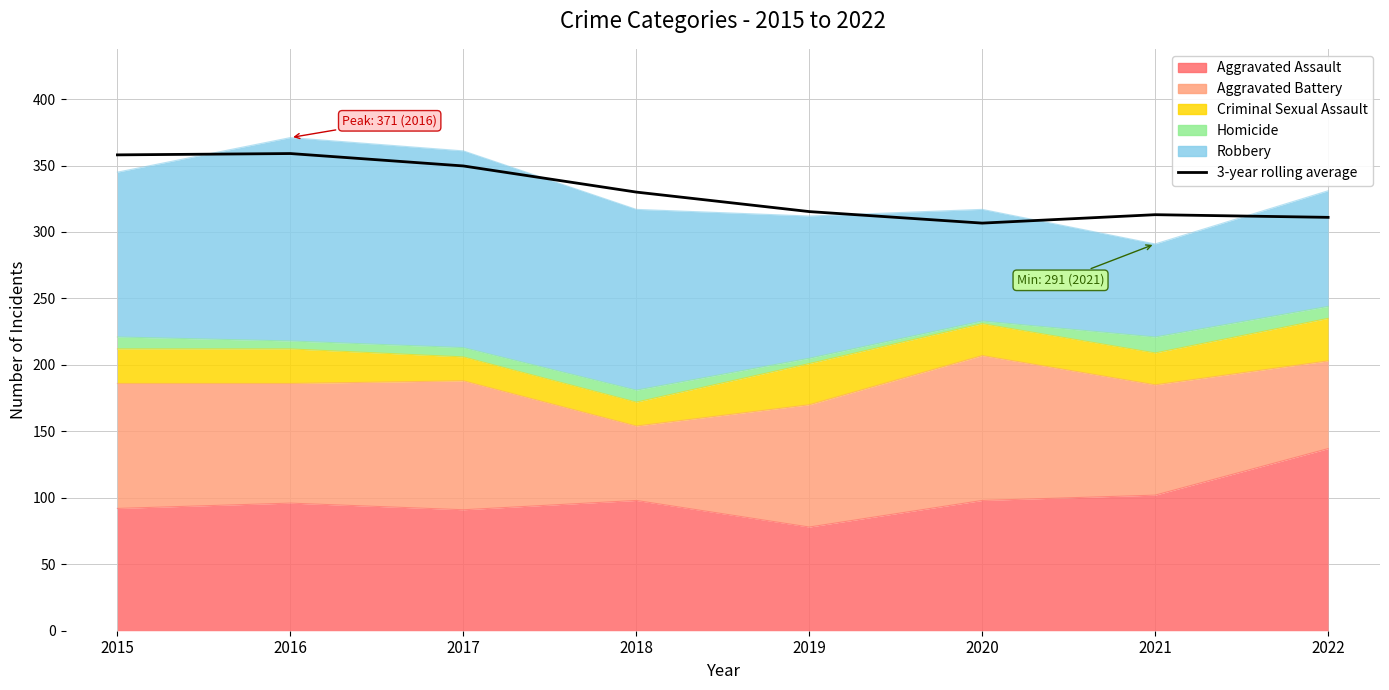

How many points are higher than both their immediate neighbors (excluding endpoints)?

2